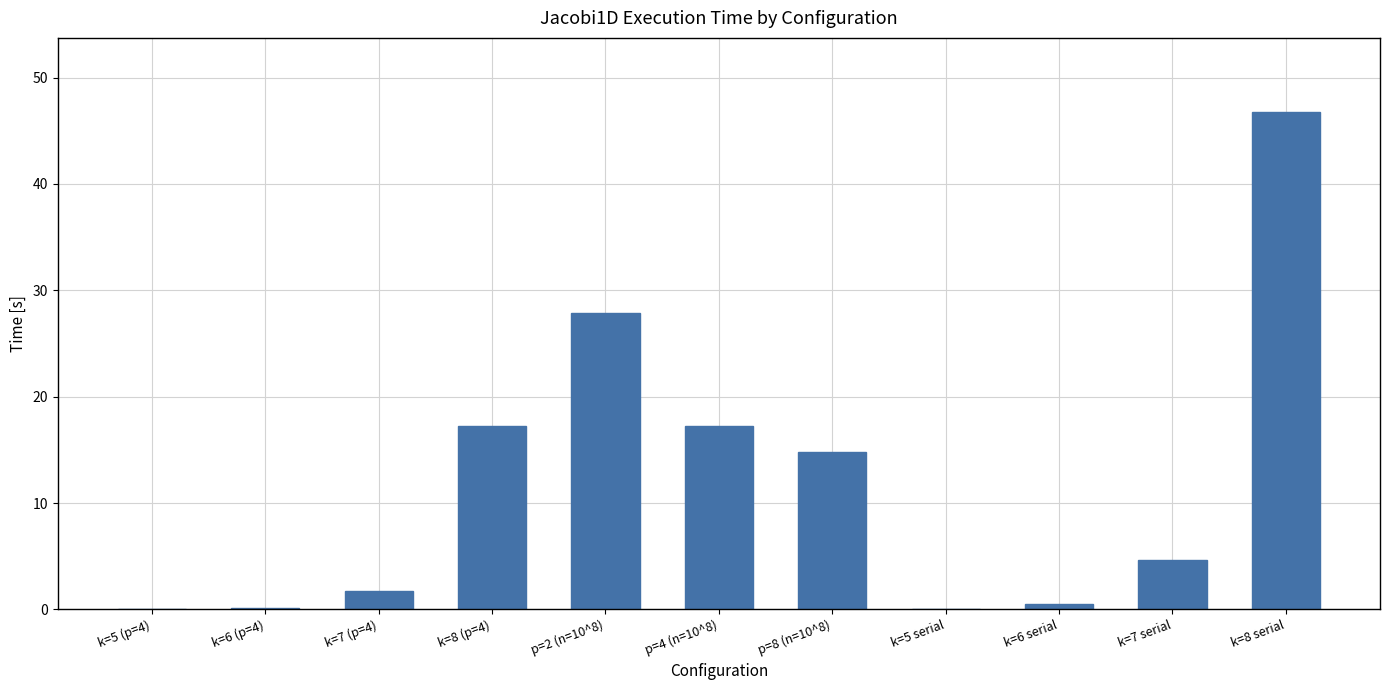

What is the sum of all values?

130.9